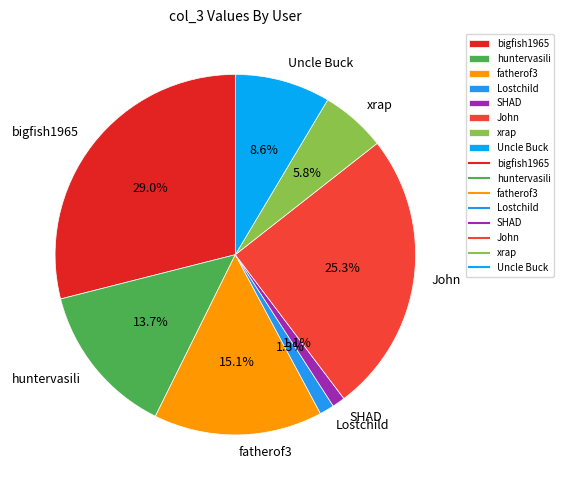

Which slice is the largest?

bigfish1965